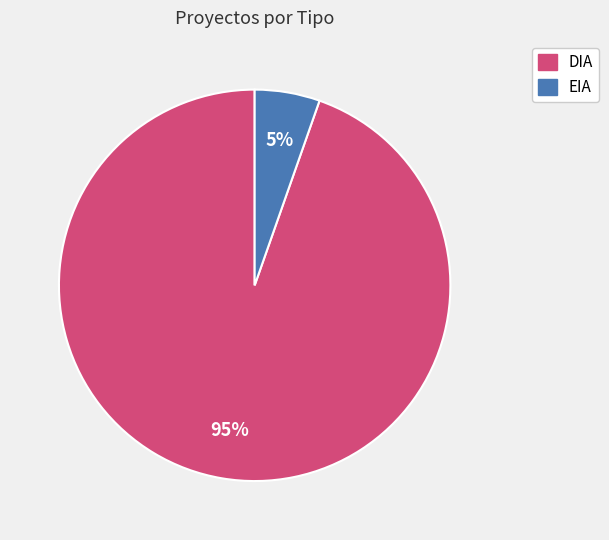

Is it true that DIA is 95% of the pie?

True